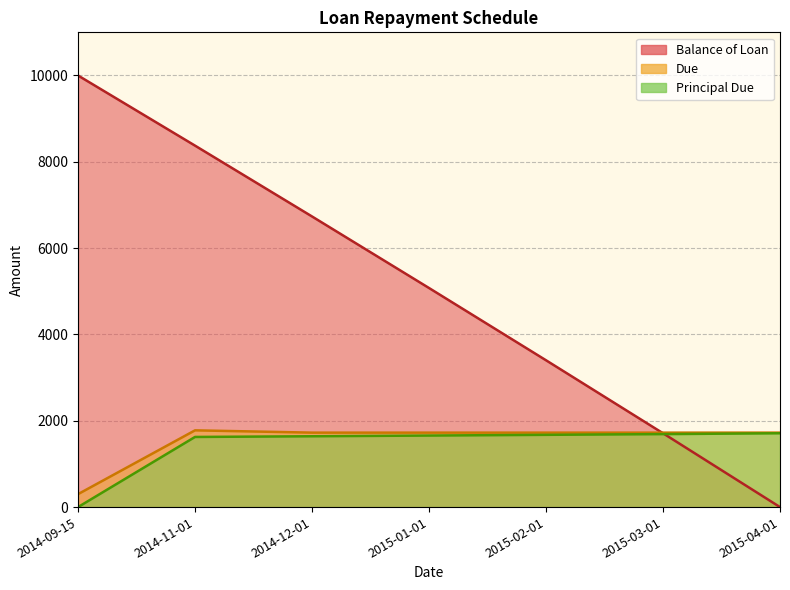

True or false: Principal Due and Due intersect in this chart.

False